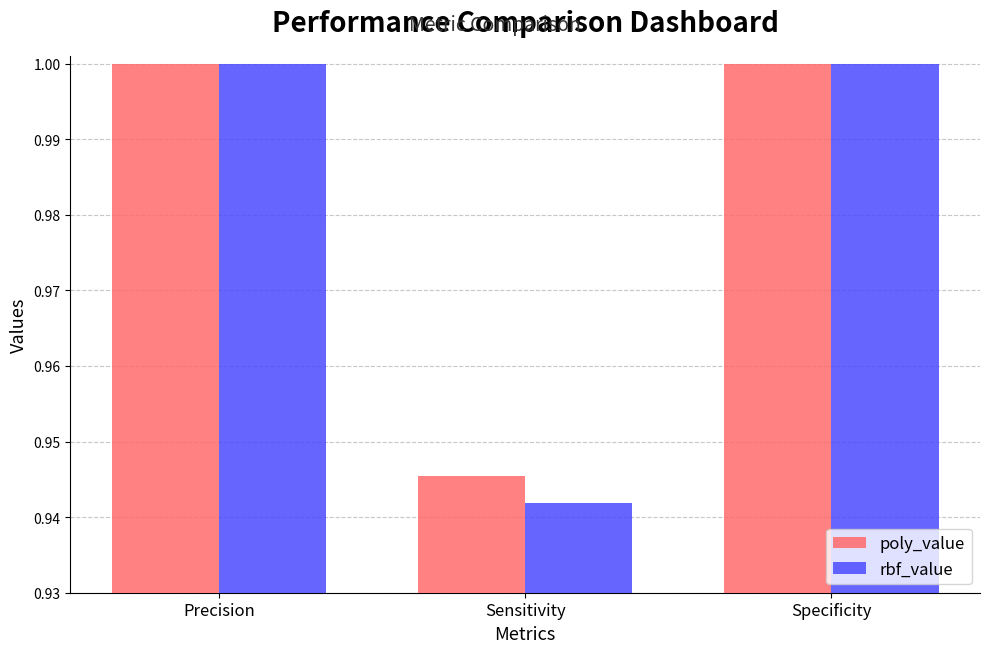

Rank the series at Sensitivity from lowest to highest value.

rbf_value, poly_value